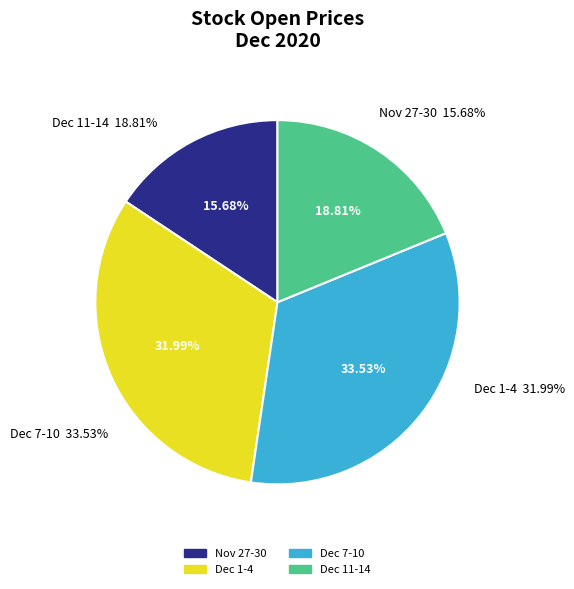

Which category has the smallest portion of the pie?

2020-11-27